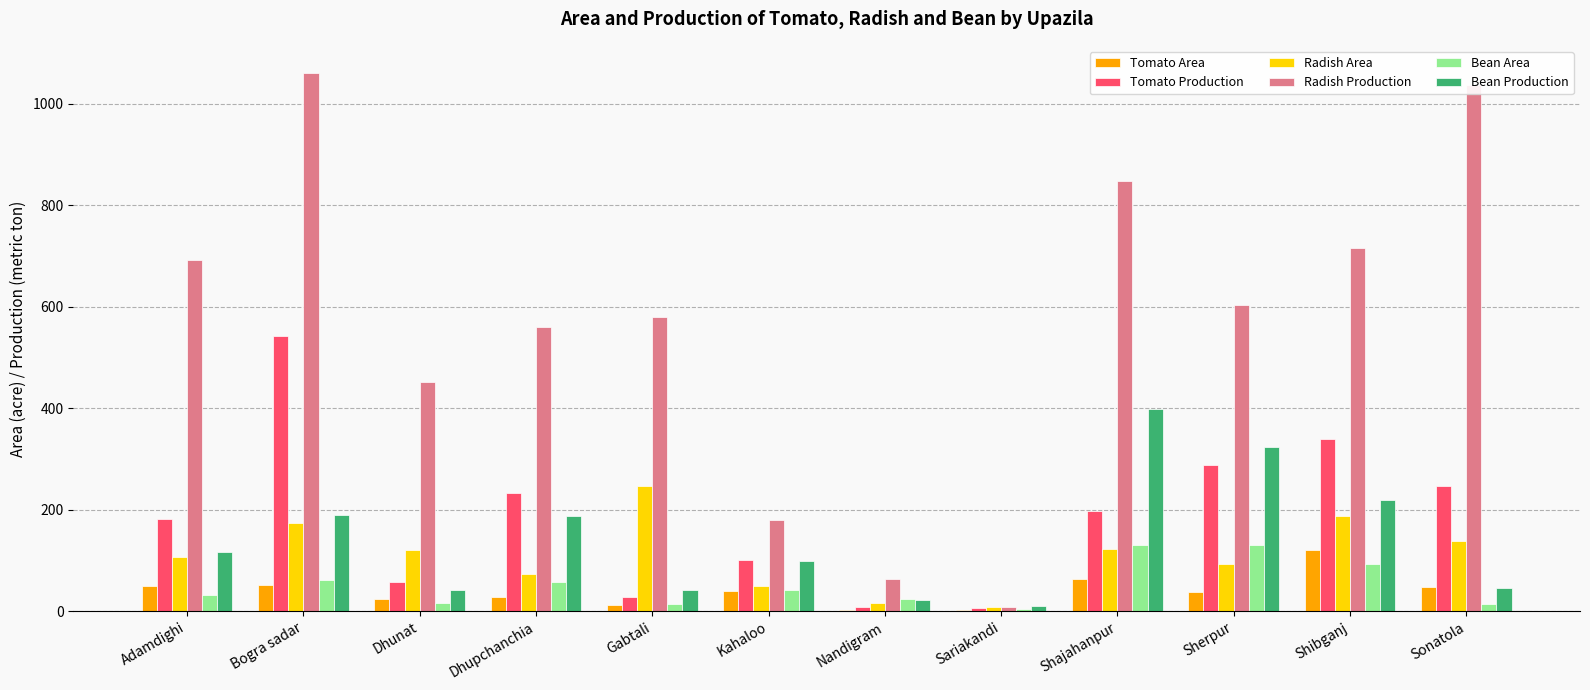

How many categories are shown in the chart?

12